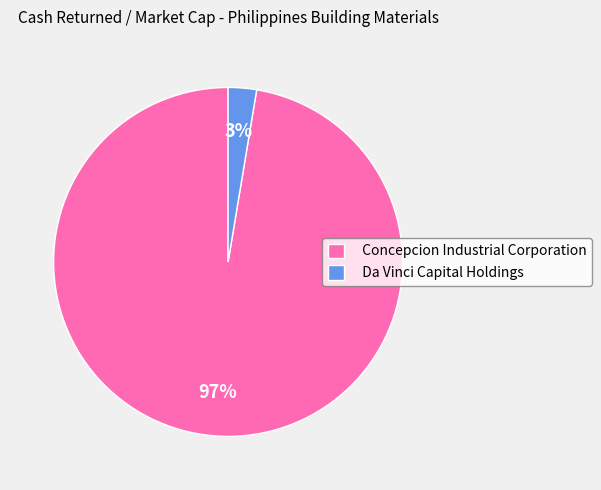

The Concepcion Industrial Corporation slice represents 91% of the pie. True or false?

False